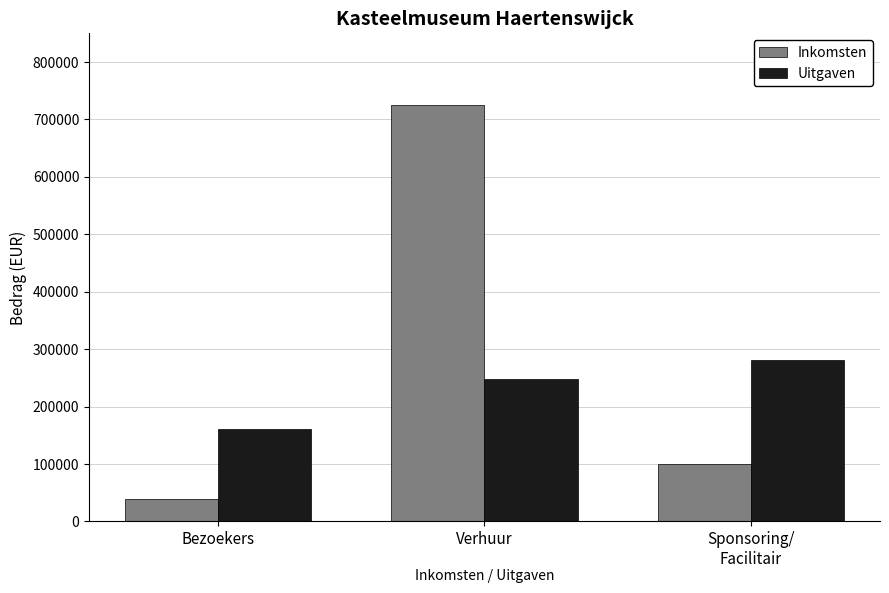

What is the label of the 2nd bar from the left?

Verhuur